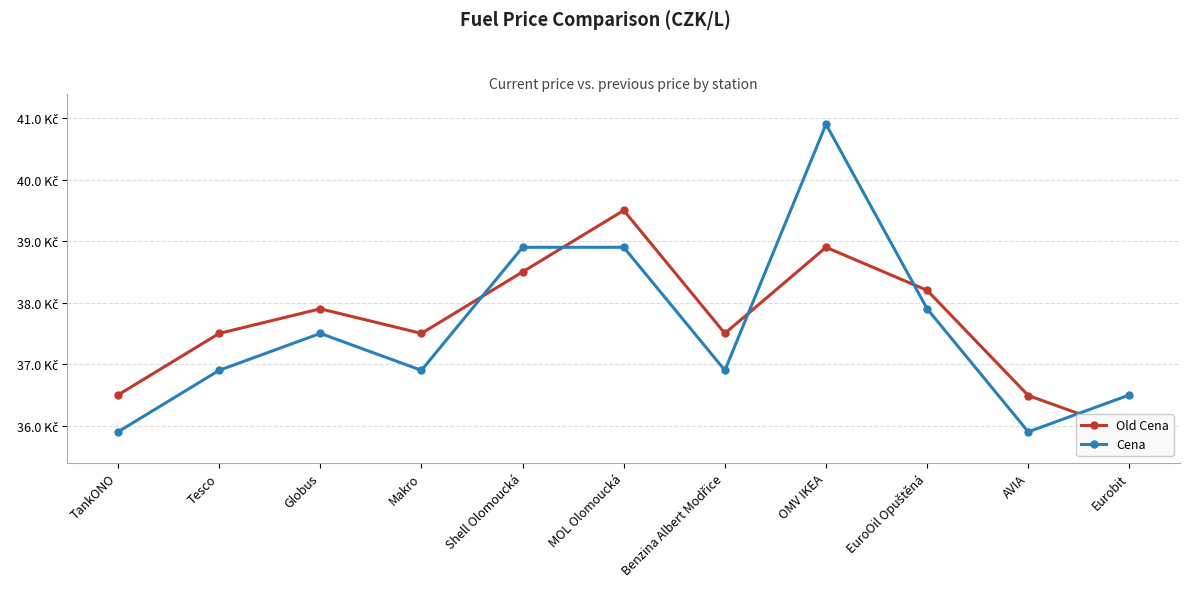

At which category is the sum across all series the highest?

OMV IKEA